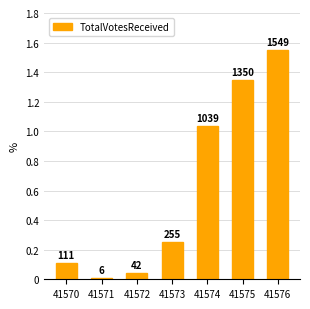

The value at 41572 is 42. True or false?

True